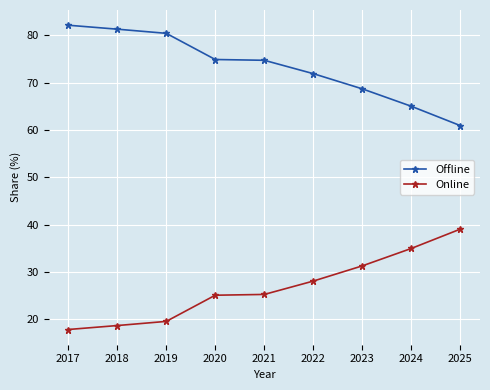

What is the total value across all series at 2020?

100.0